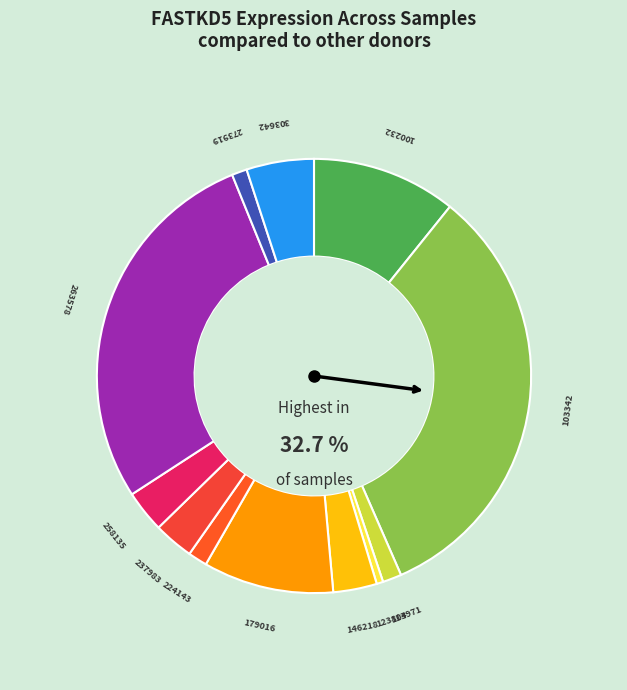

What is the smallest slice in the pie chart?

123804